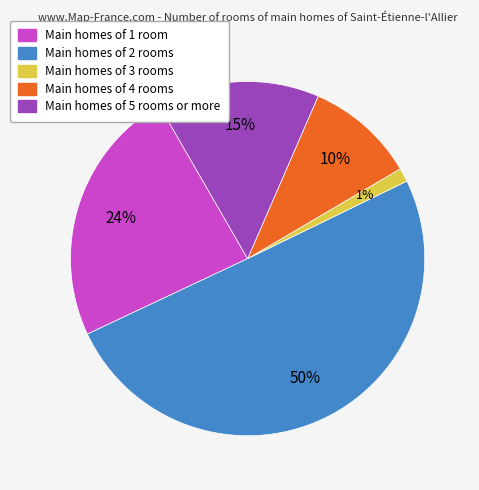

To the nearest percent, what is the average slice percentage?

20%